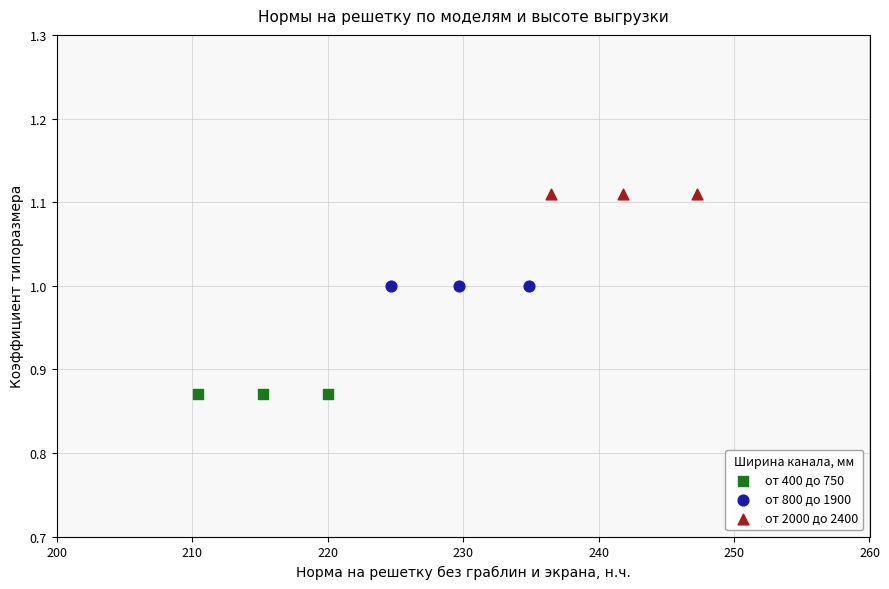

Which series reaches the minimum Y coordinate?

от 400 до 750